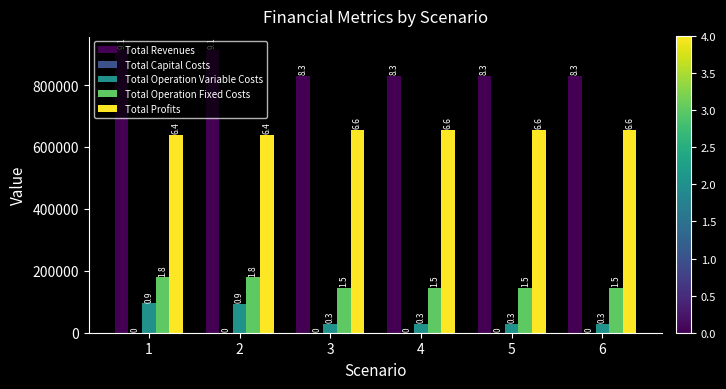

What is the total value across all series at 4?

1658104.3